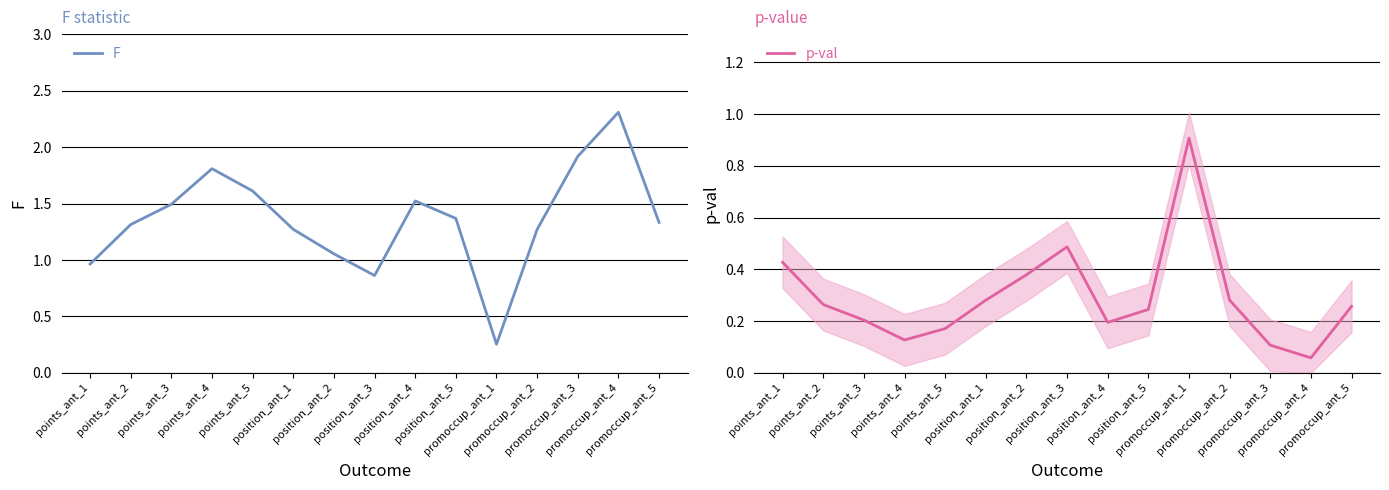

Where is the first local minimum for p-val?

points_ant_4